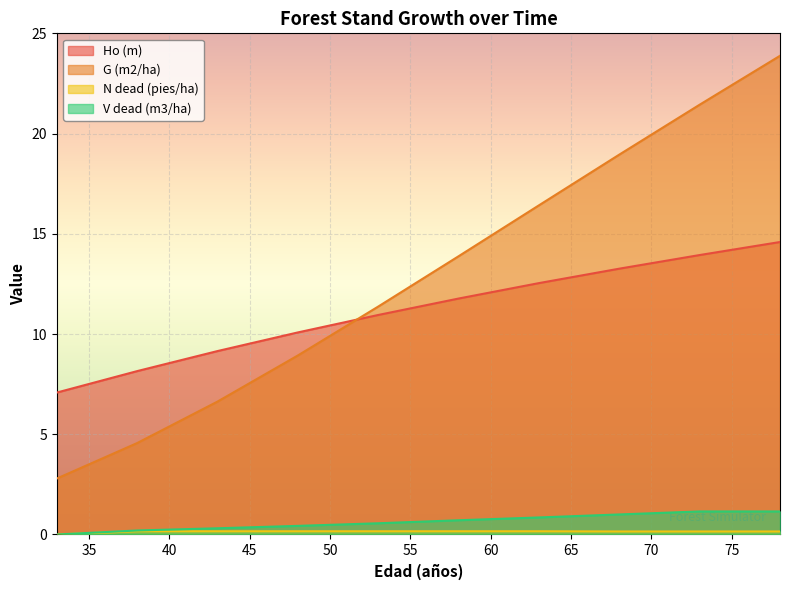

Between 53 and 68, which is larger?

68